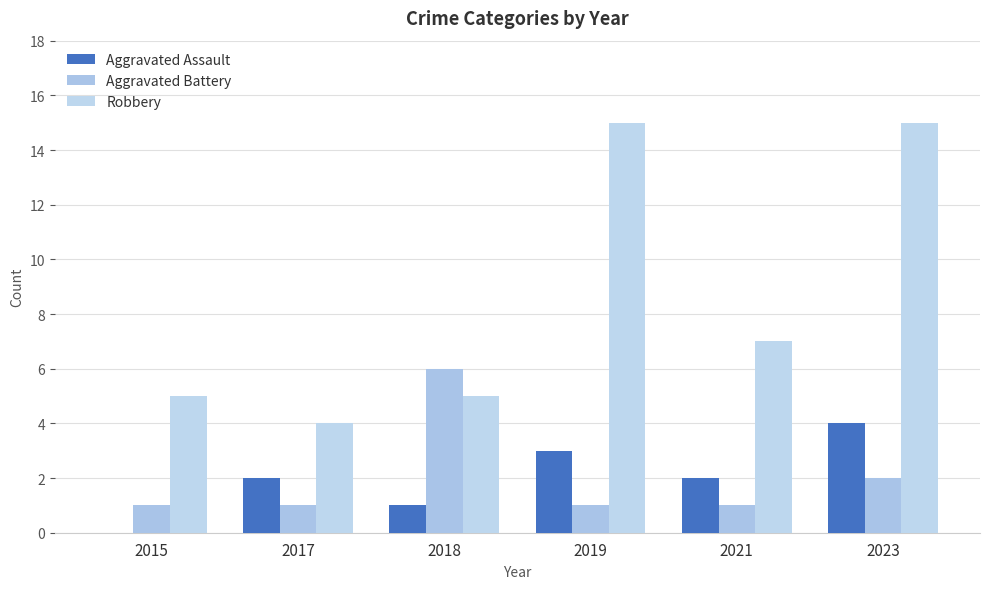

Which category has the lowest value across all series?

2015